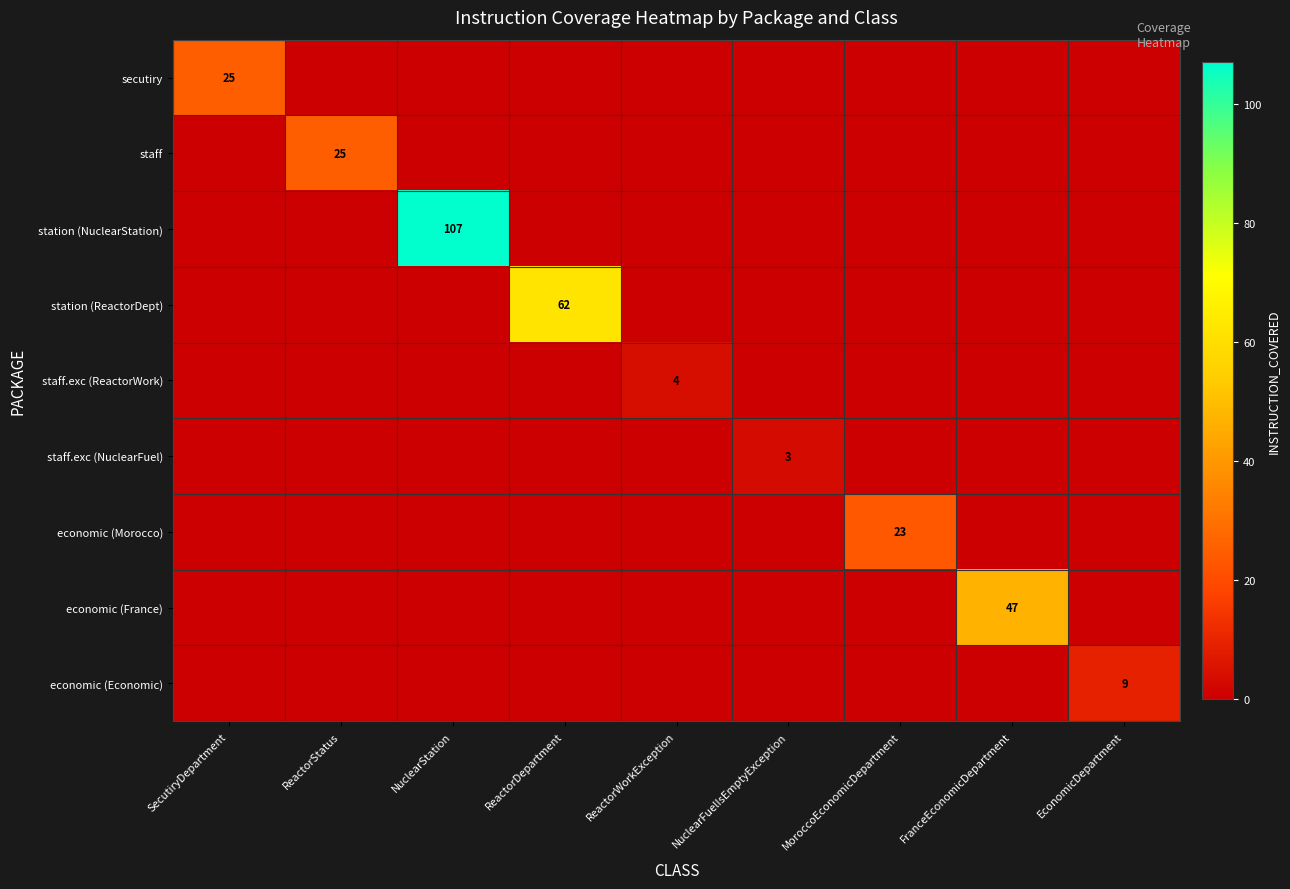

True or false: staff has a value of 25 at ReactorStatus.

True